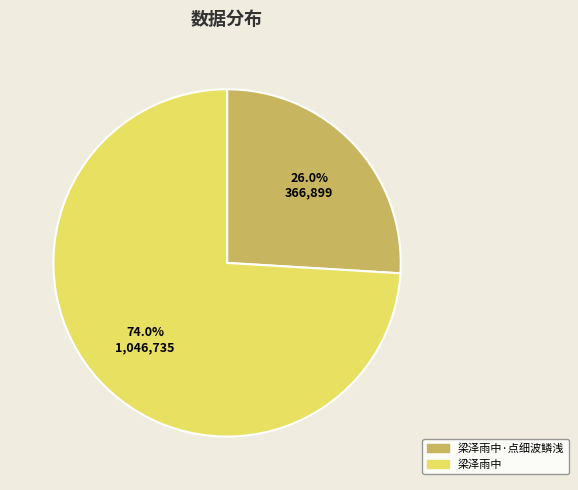

Which category has the smallest portion of the pie?

梁泽雨中·点细波鳞浅